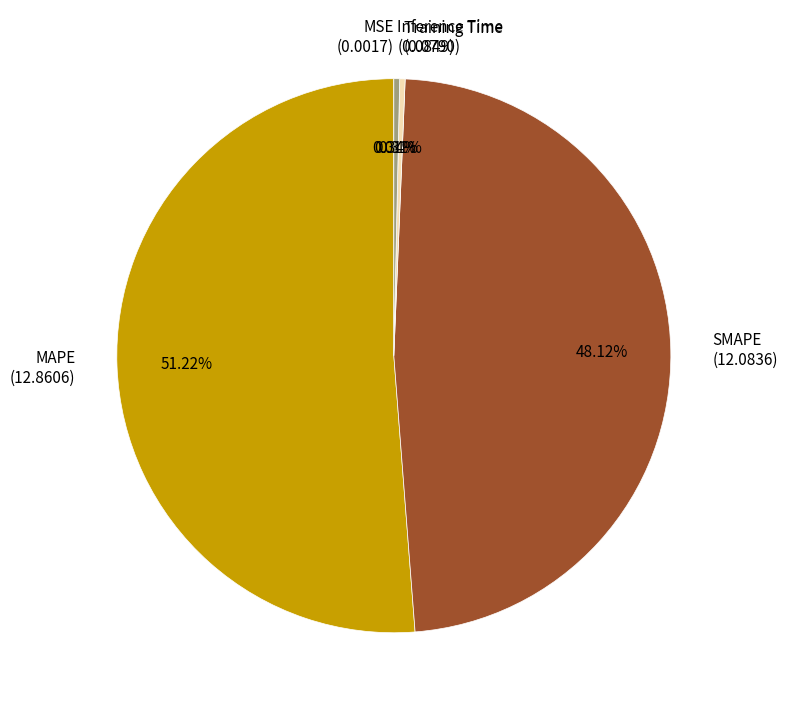

What is the majority slice?

MAPE